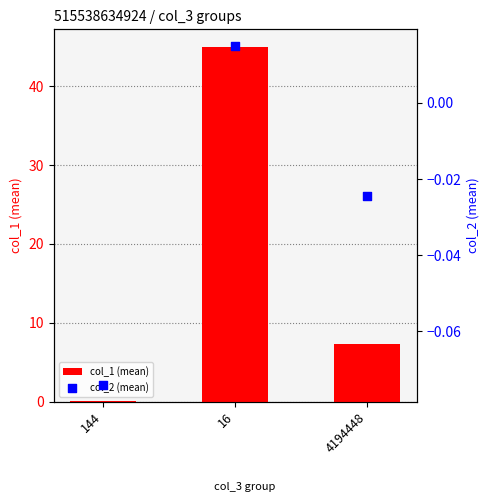

Which series has the largest total across all categories?

col_1 (mean)